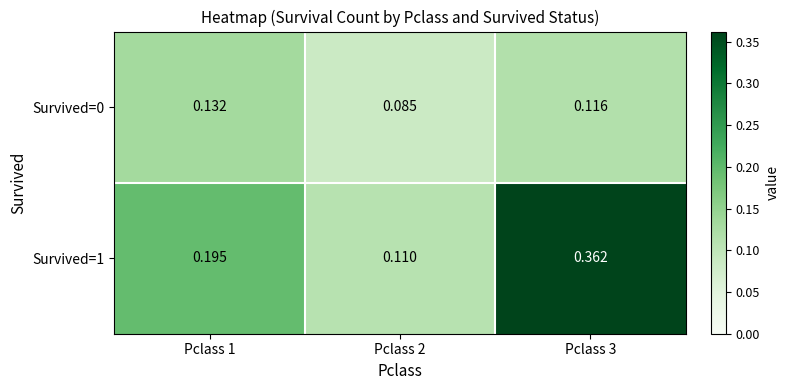

List the series in order of their peak value, highest first.

Survived=1, Survived=0